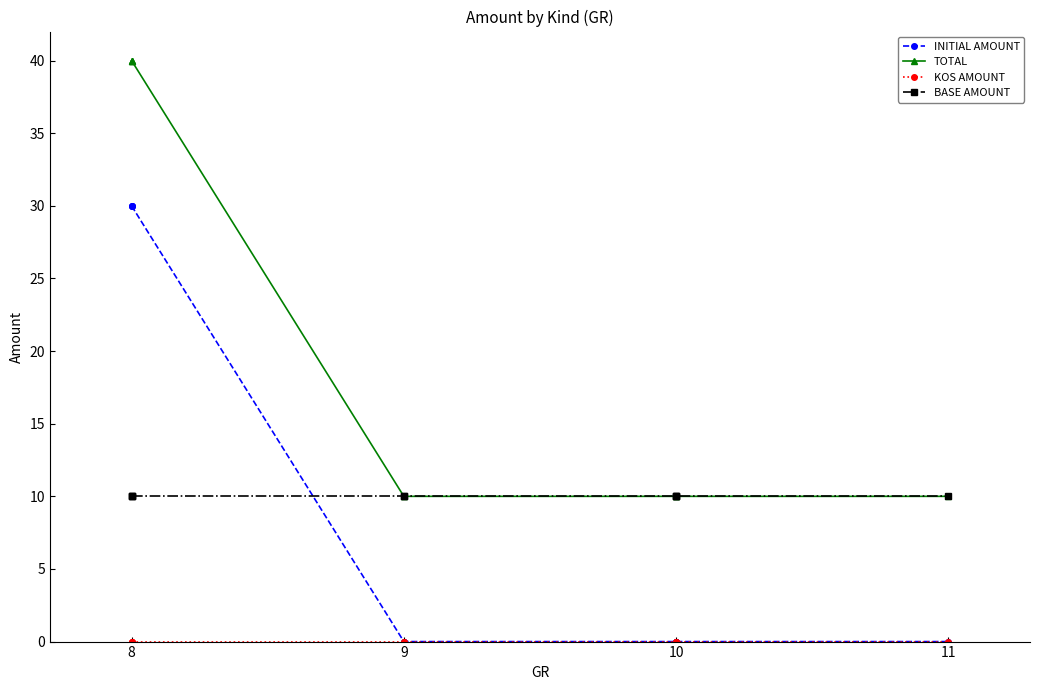

Is it true that TOTAL equals 3 at 10?

False